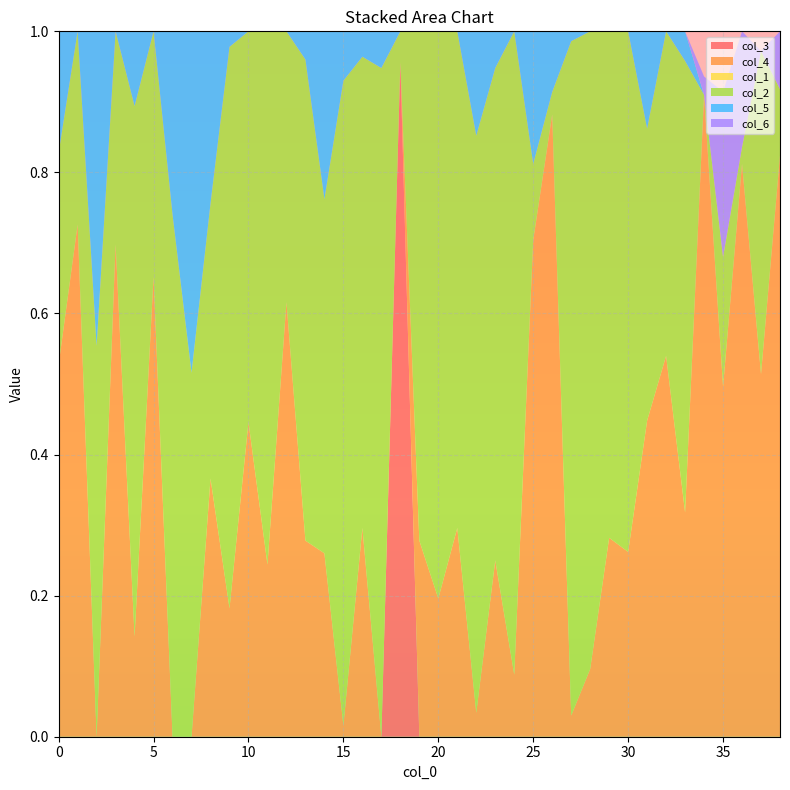

Reading right to left, transcribe all the data shown in this chart.

col_3: 38=0.0	37=0.0	36=0.0	35=0.0	34=0.0	33=0.0	32=0.0	31=0.0	30=0.0	29=0.0	28=0.0	27=0.0	26=0.0	25=0.0	24=0.0	23=0.0	22=0.0	21=0.0	20=0.0	19=0.0	18=1.0	17=0.0	16=0.0	15=0.0	14=0.0	13=0.0	12=0.0	11=0.0	10=0.0	9=0.0	8=0.0	7=0.0	6=0.0	5=0.0	4=0.0	3=0.0	2=0.0	1=0.0	0=0.0
col_4: 38=0.8	37=0.5	36=0.8	35=0.5	34=0.9	33=0.3	32=0.5	31=0.4	30=0.3	29=0.3	28=0.1	27=0.0	26=0.9	25=0.7	24=0.1	23=0.2	22=0.0	21=0.3	20=0.2	19=0.3	18=0.0	17=0.0	16=0.3	15=0.0	14=0.3	13=0.3	12=0.6	11=0.2	10=0.4	9=0.2	8=0.4	7=0.0	6=0.0	5=0.7	4=0.1	3=0.7	2=0.0	1=0.7	0=0.5
col_1: 38=0.0	37=0.0	36=0.0	35=0.0	34=0.0	33=0.0	32=0.0	31=0.0	30=0.0	29=0.0	28=0.0	27=0.0	26=0.0	25=0.0	24=0.0	23=0.0	22=0.0	21=0.0	20=0.0	19=0.0	18=0.0	17=0.0	16=0.0	15=0.0	14=0.0	13=0.0	12=0.0	11=0.0	10=0.0	9=0.0	8=0.0	7=0.0	6=0.0	5=0.0	4=0.0	3=0.0	2=0.0	1=0.0	0=0.0
col_2: 38=0.1	37=0.5	36=0.0	35=0.2	34=0.0	33=0.6	32=0.5	31=0.4	30=0.7	29=0.7	28=0.9	27=1.0	26=0.0	25=0.1	24=0.9	23=0.7	22=0.8	21=0.7	20=0.8	19=0.7	18=0.0	17=0.9	16=0.7	15=0.9	14=0.5	13=0.7	12=0.4	11=0.8	10=0.6	9=0.8	8=0.4	7=0.5	6=0.7	5=0.3	4=0.8	3=0.3	2=0.6	1=0.3	0=0.3
col_5: 38=0.0	37=0.0	36=0.0	35=0.0	34=0.0	33=0.0	32=0.0	31=0.1	30=0.0	29=0.0	28=0.0	27=0.0	26=0.1	25=0.2	24=0.0	23=0.1	22=0.1	21=0.0	20=0.0	19=0.0	18=0.0	17=0.1	16=0.0	15=0.1	14=0.2	13=0.0	12=0.0	11=0.0	10=0.0	9=0.0	8=0.2	7=0.5	6=0.3	5=0.0	4=0.1	3=0.0	2=0.4	1=0.0	0=0.2
col_6: 38=0.1	37=0.0	36=0.2	35=0.2	34=0.0	33=0.0	32=0.0	31=0.0	30=0.0	29=0.0	28=0.0	27=0.0	26=0.0	25=0.0	24=0.0	23=0.0	22=0.0	21=0.0	20=0.0	19=0.0	18=0.0	17=0.0	16=0.0	15=0.0	14=0.0	13=0.0	12=0.0	11=0.0	10=0.0	9=0.0	8=0.0	7=0.0	6=0.0	5=0.0	4=0.0	3=0.0	2=0.0	1=0.0	0=0.0